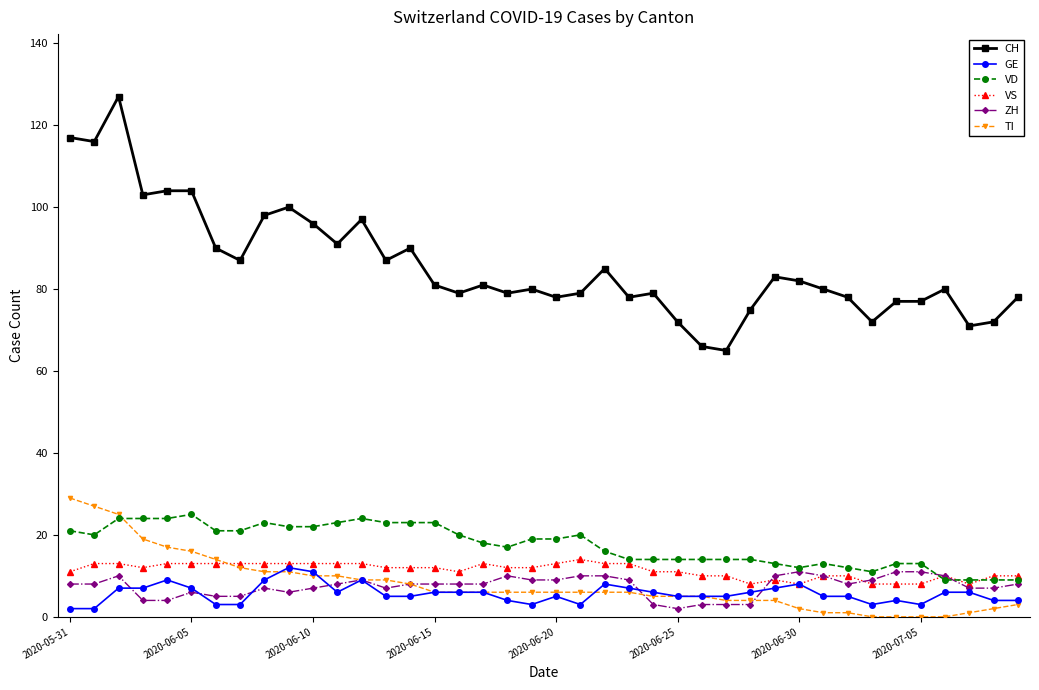

Which series has the widest spread of values?

CH